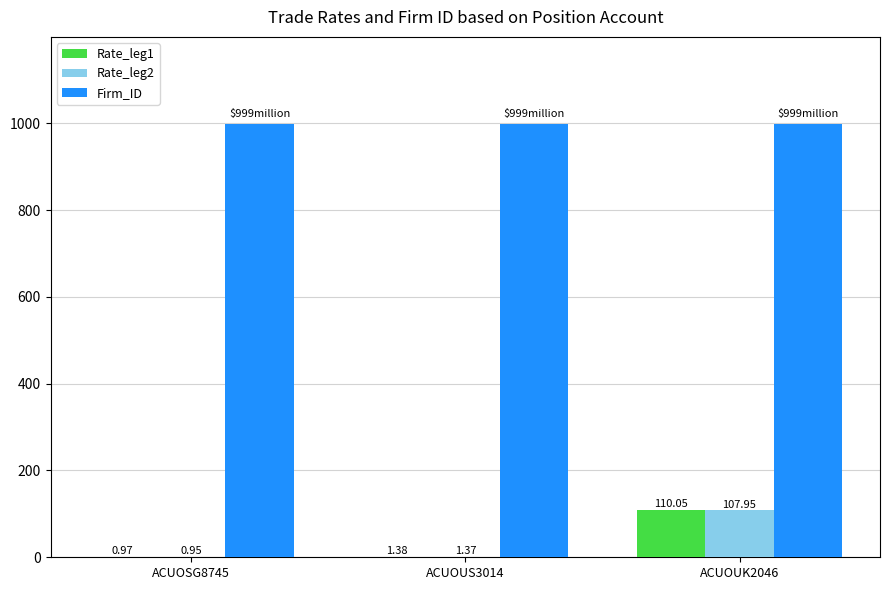

What are all the series names shown in the legend?

Rate_leg1, Rate_leg2, Firm_ID